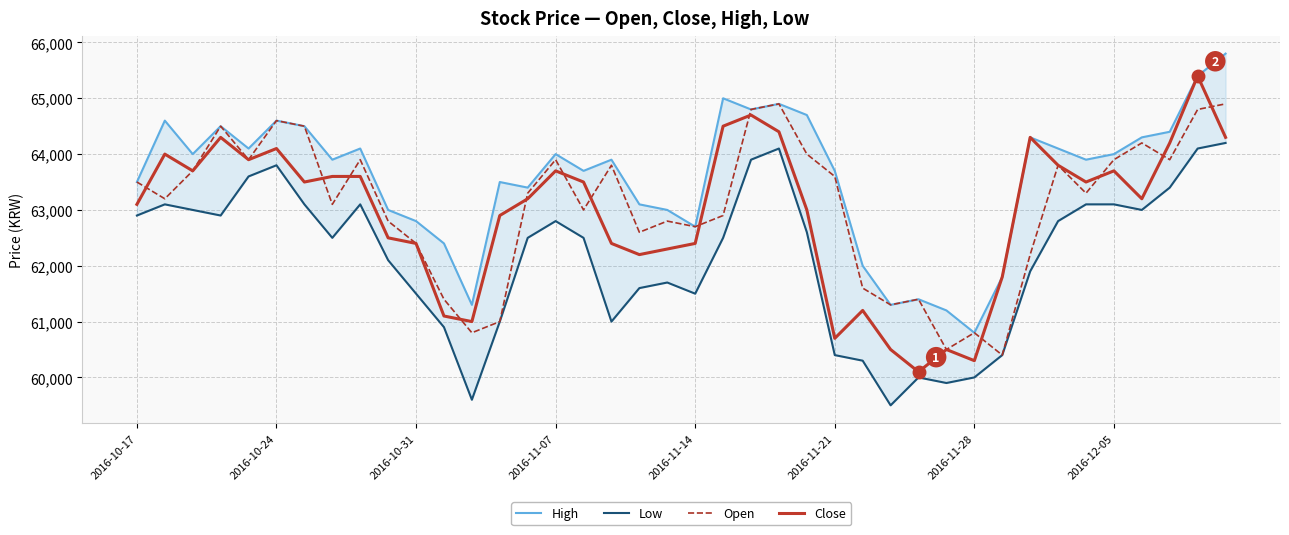

What is the spread (max minus min) of values at 37?

1000